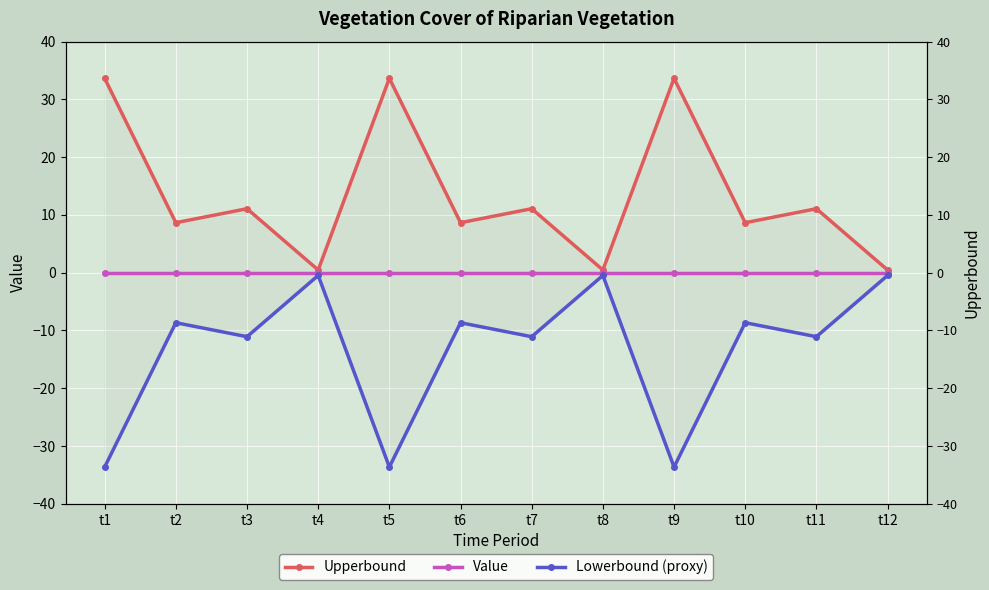

What is the value of the Lowerbound (proxy) point at the 9th from the left?

-33.6